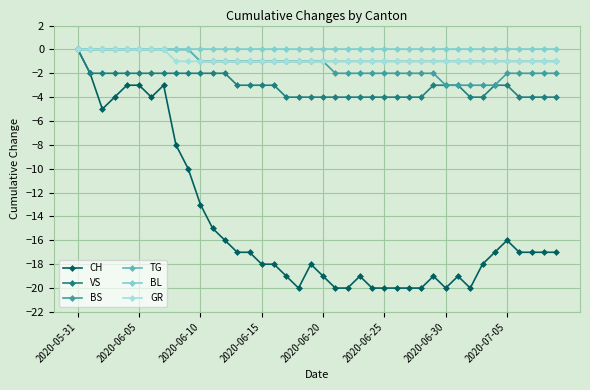

Which category has the lowest value in the BL series?

2020-05-31